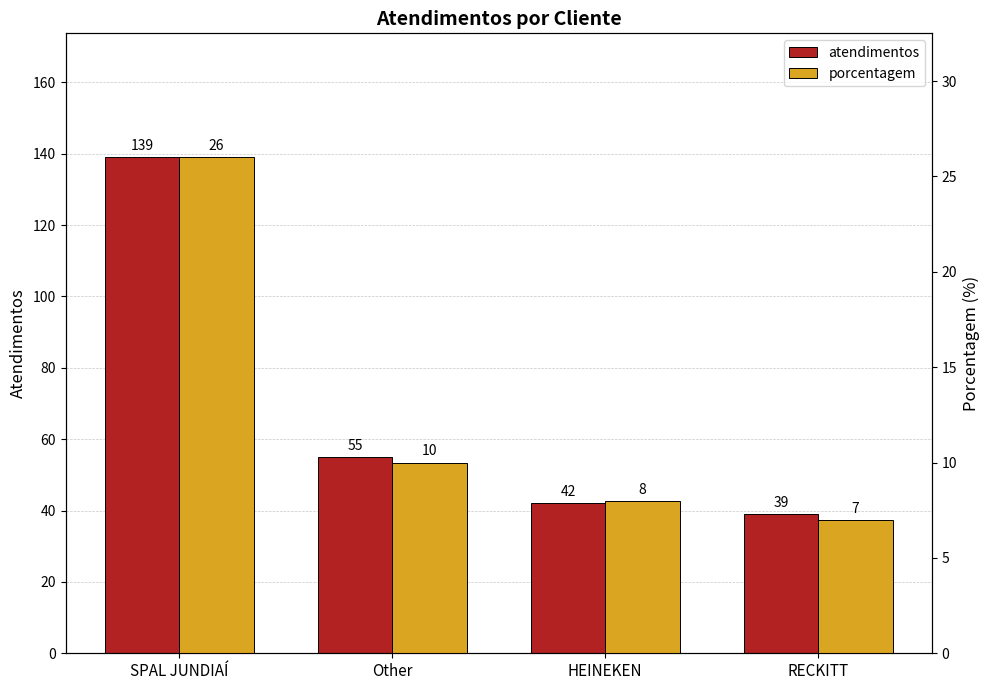

The value of atendimentos at Other is 99. True or false?

False